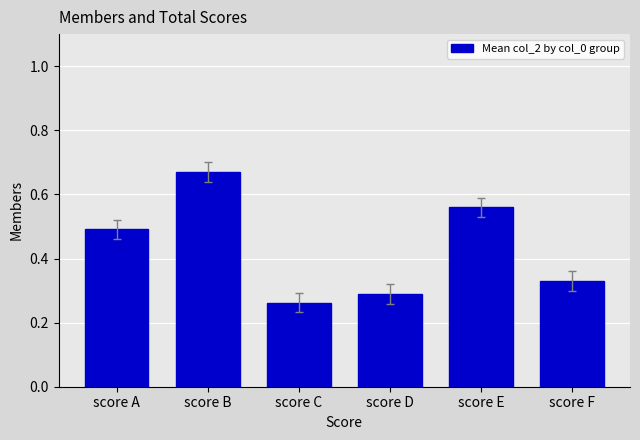

What is the change in value from score C to score F?

+0.1